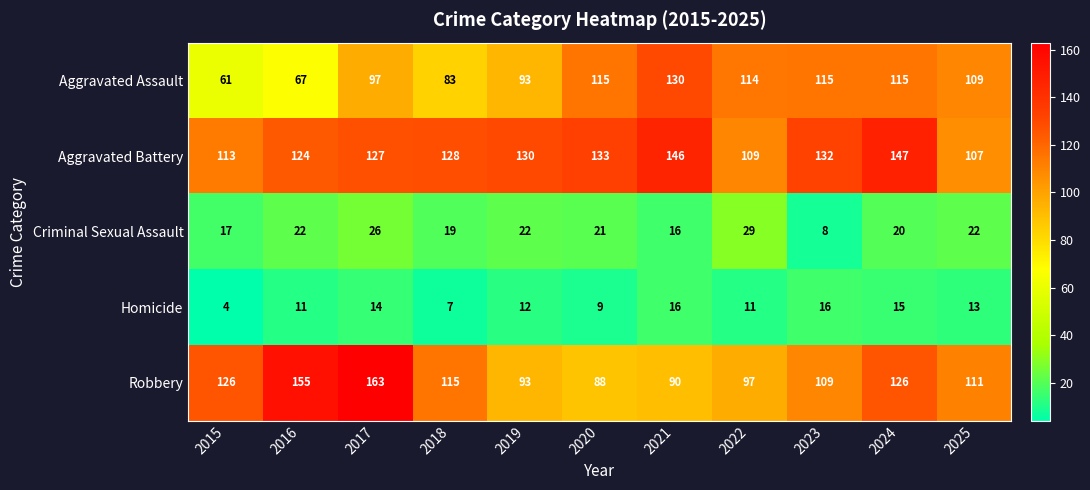

At which label does Criminal Sexual Assault first exceed 21?

2016